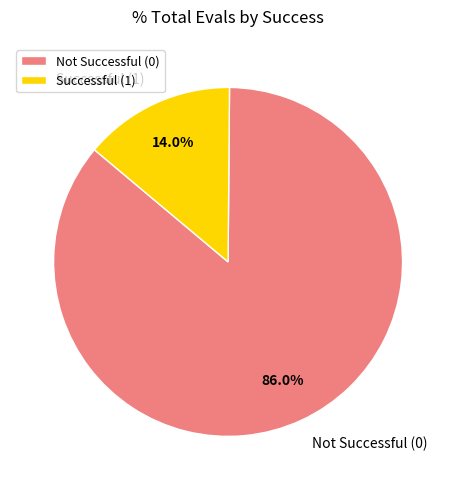

Which slice is the largest?

Not Successful (0)